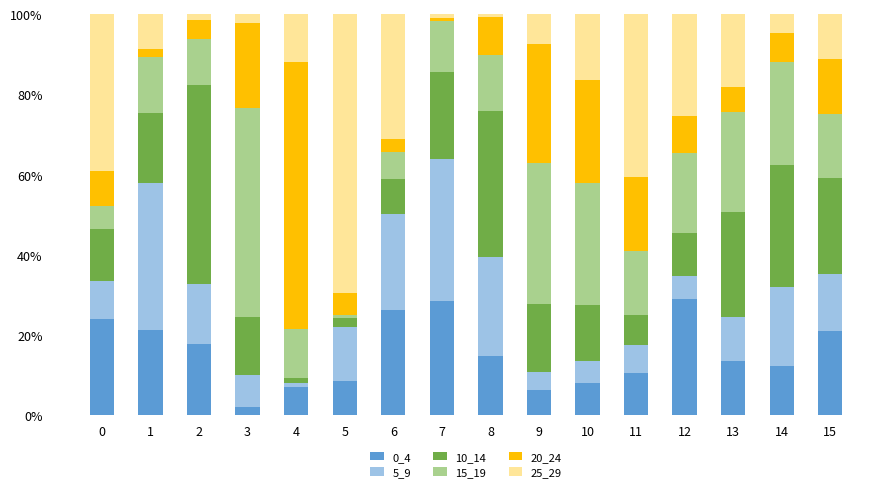

What are all the series names shown in the legend?

0_4, 5_9, 10_14, 15_19, 20_24, 25_29